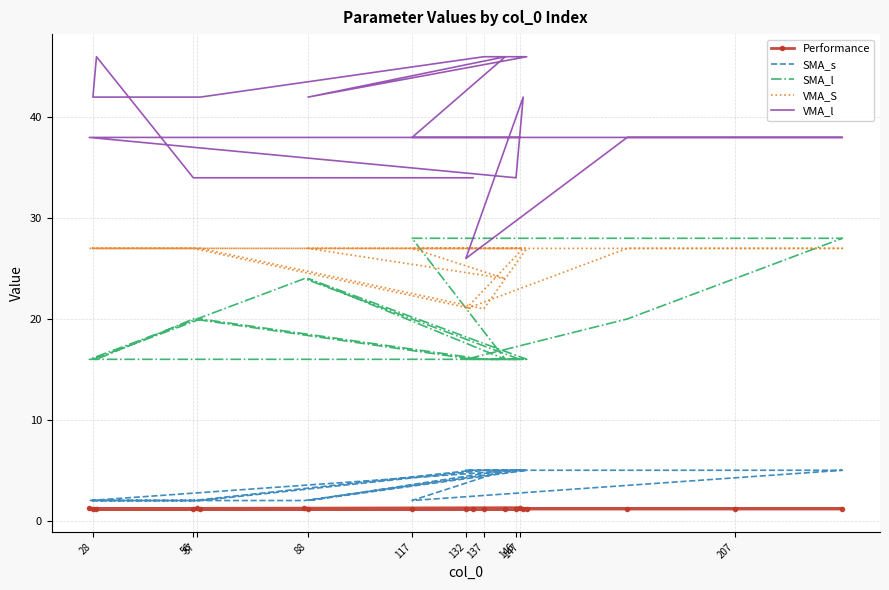

True or false: SMA_s and Performance intersect in this chart.

False